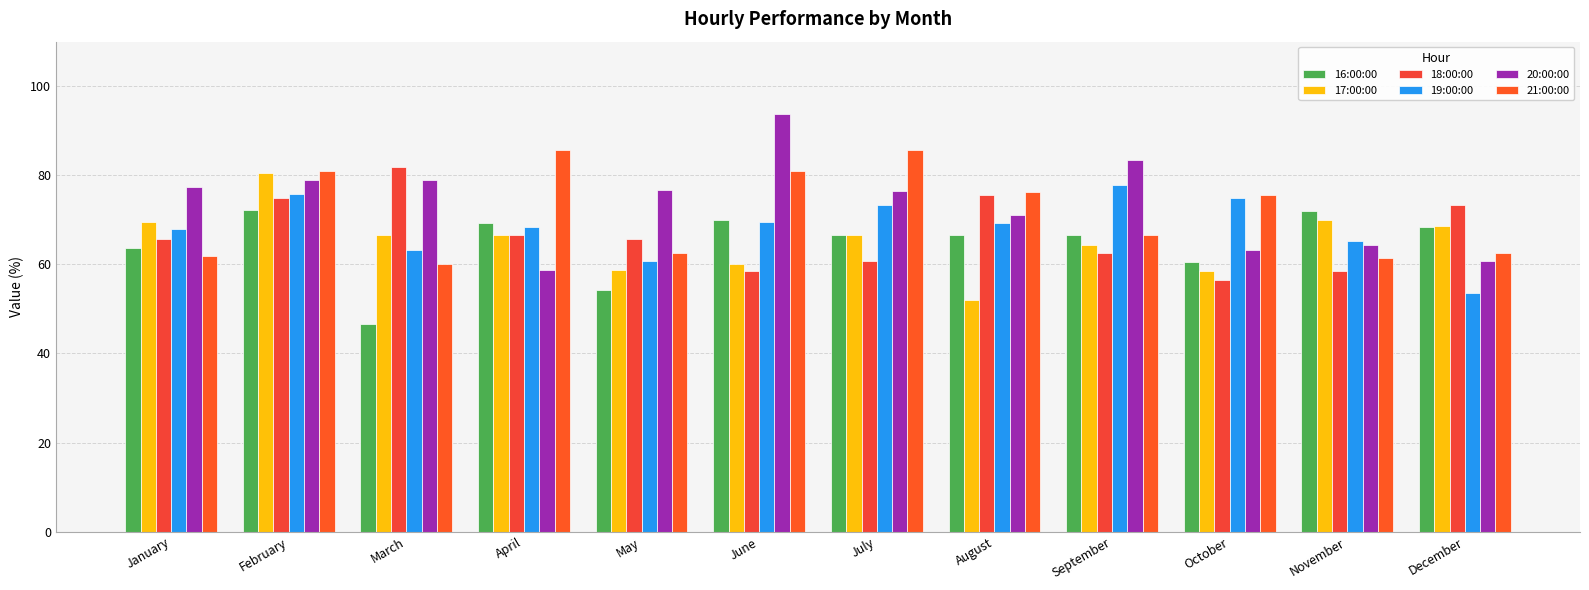

Are the bars grouped side by side (vs. stacked)?

Yes